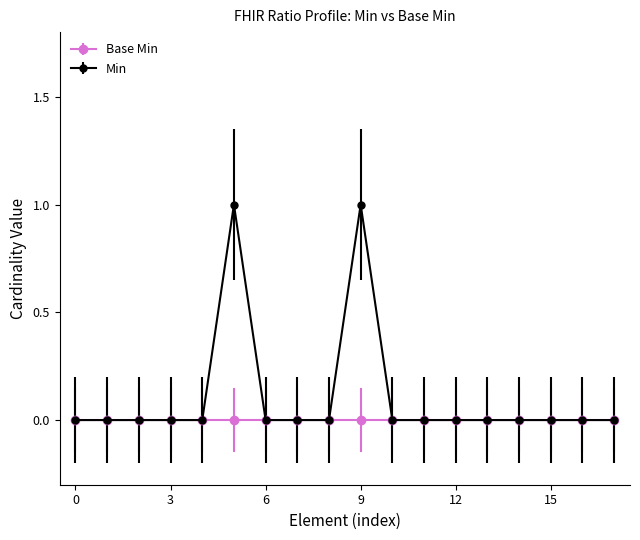

Does the chart display data point markers on the line(s)?

Yes